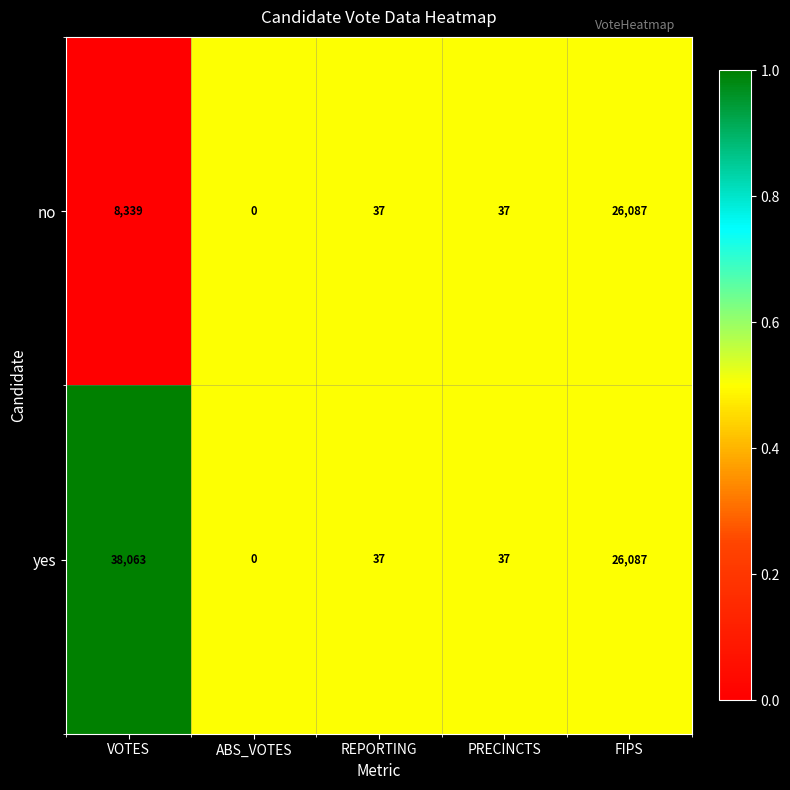

What is the greatest value displayed?

38063